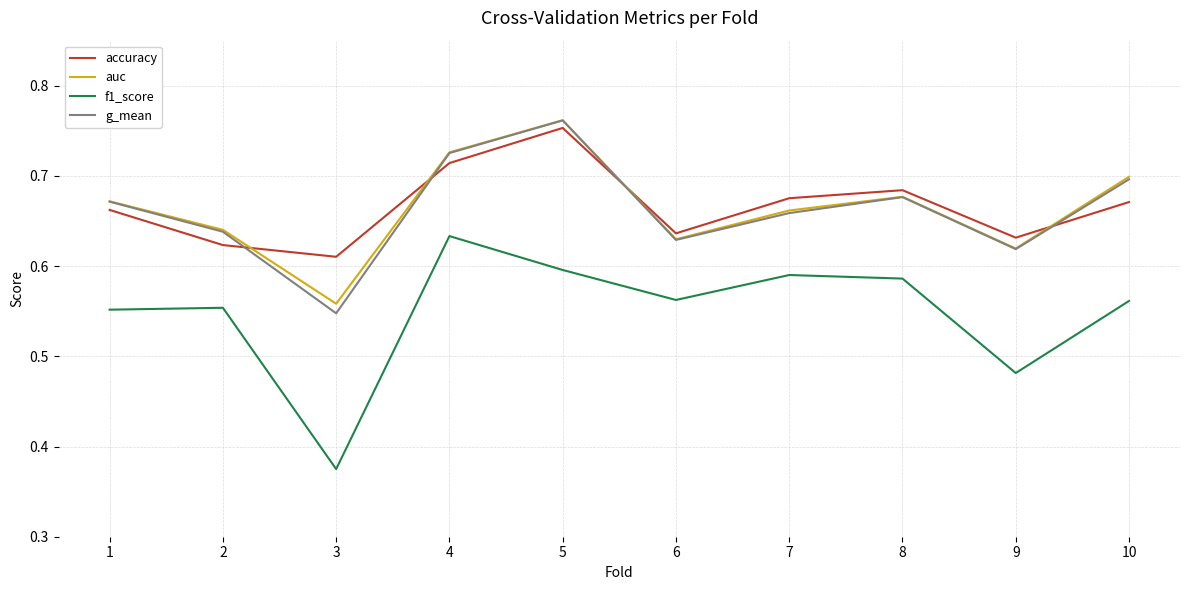

True or false: g_mean has a value of 0.7 at 1.

True